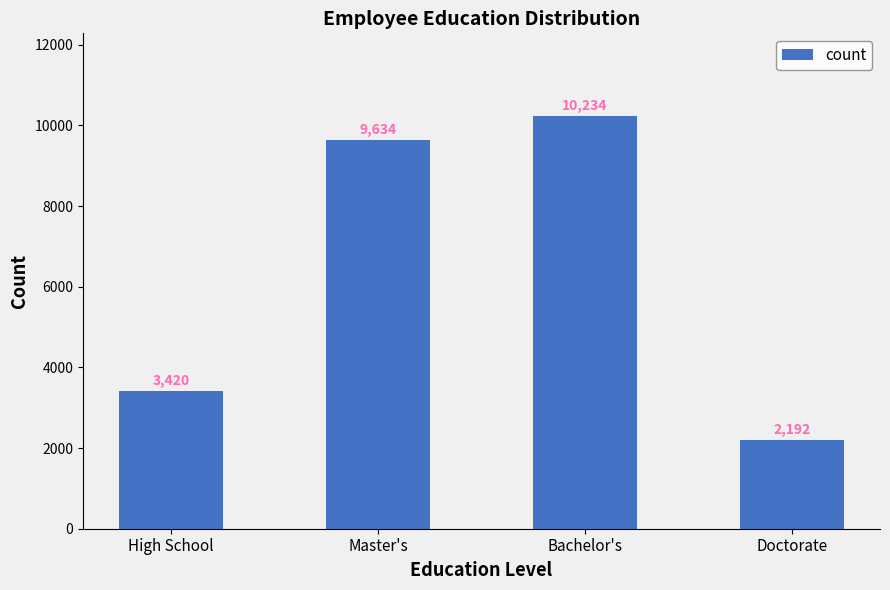

What is the change in value from Master's to Bachelor's?

+600